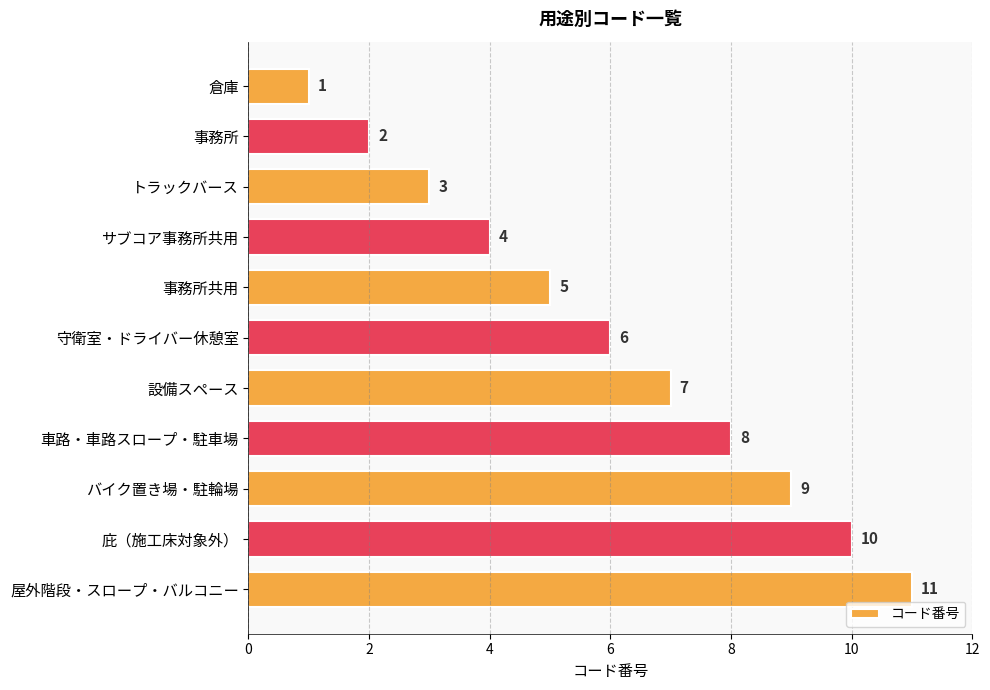

Rank the categories by value from lowest to highest.

倉庫, 事務所, トラックバース, サブコア事務所共用, 事務所共用, 守衛室・ドライバー休憩室, 設備スペース, 車路・車路スロープ・駐車場, バイク置き場・駐輪場, 庇（施工床対象外）, 屋外階段・スロープ・バルコニー